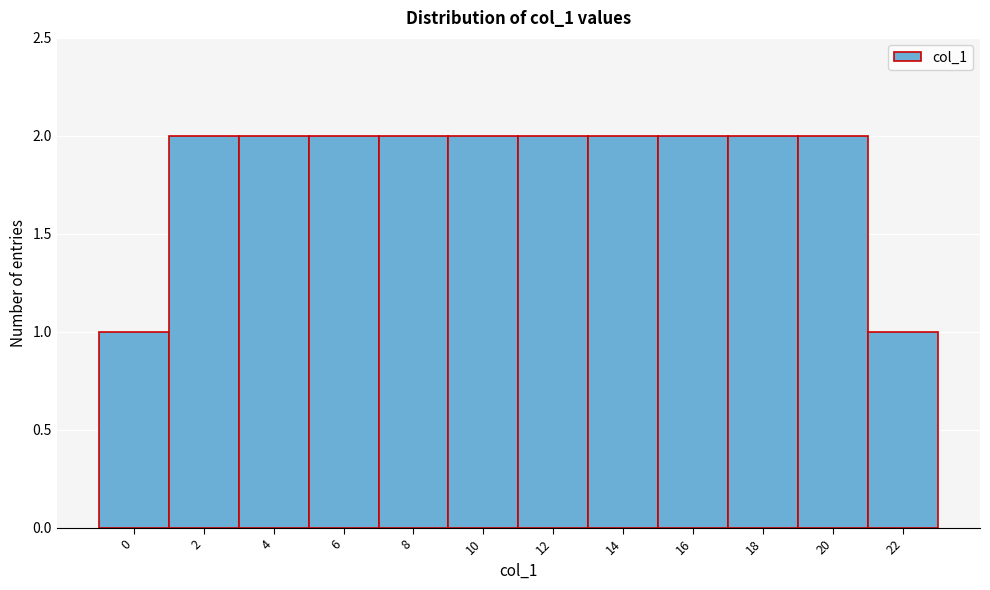

Reading right to left, what are all the values shown in this chart?

22=1	20=2	18=2	16=2	14=2	12=2	10=2	8=2	6=2	4=2	2=2	0=1